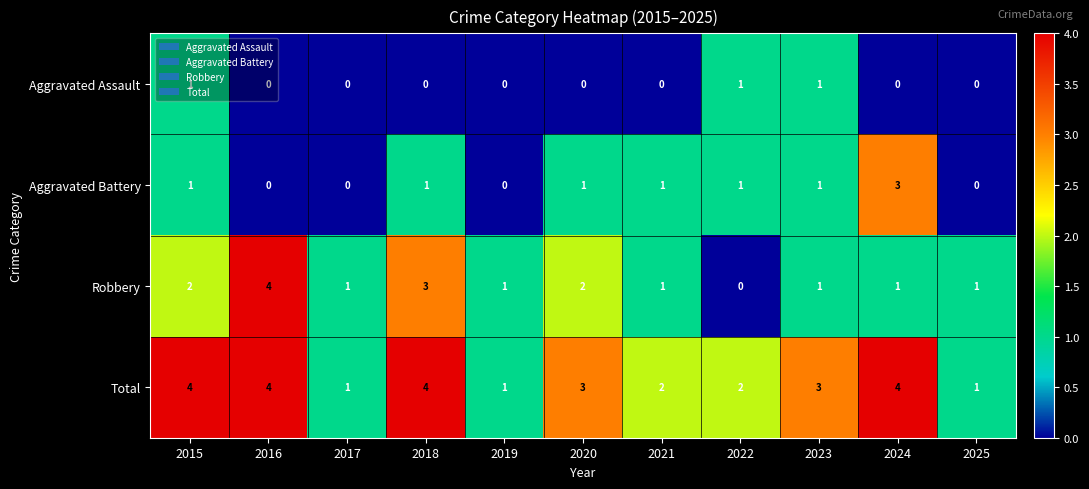

List the series in order of their overall mean, highest first.

Total, Robbery, Aggravated Battery, Aggravated Assault